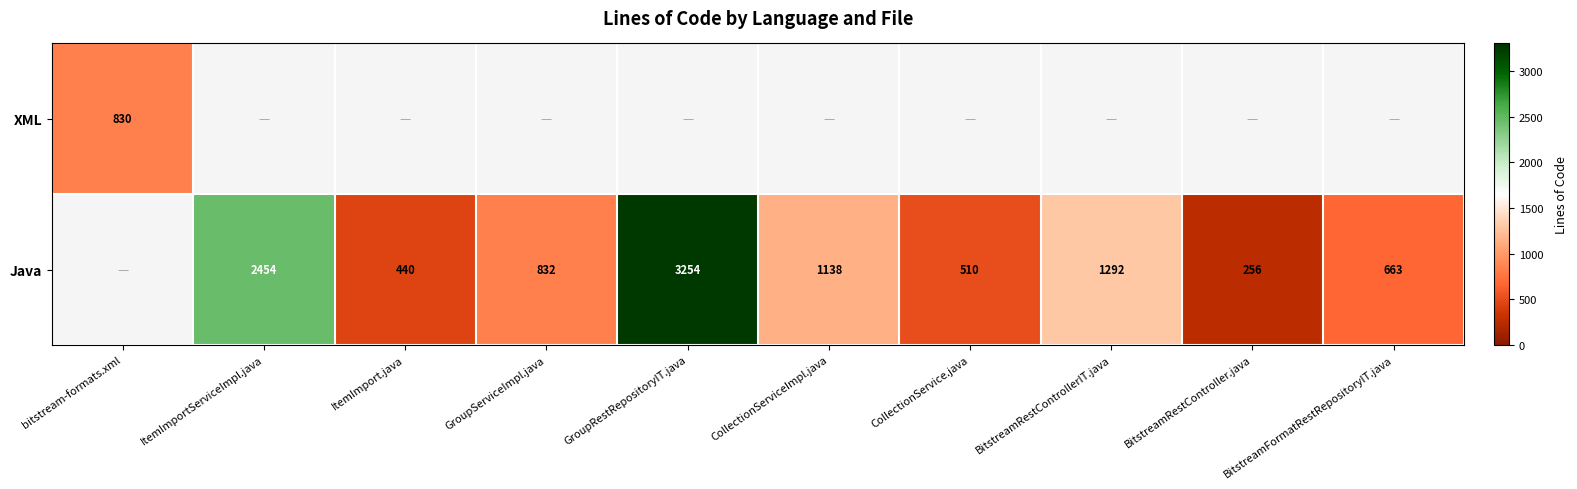

Which label corresponds to the smallest value in the chart?

BitstreamRestController.java